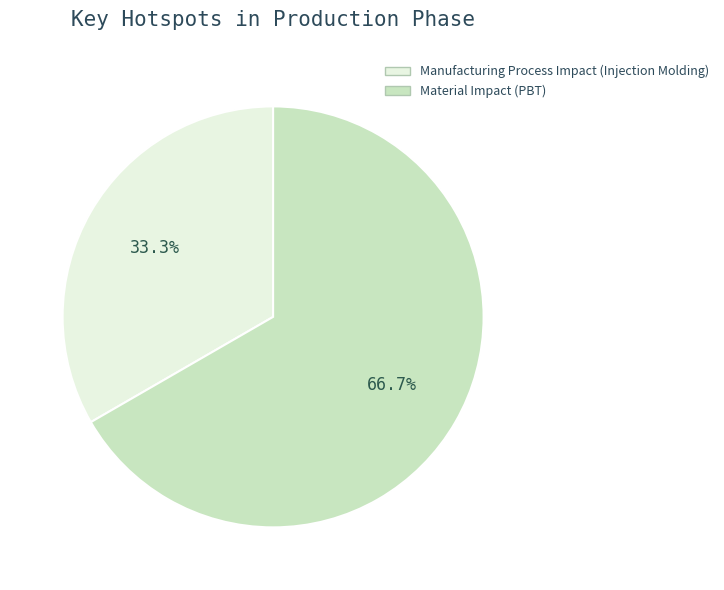

What is the total percentage of Material Impact (PBT) and Manufacturing Process Impact (Injection Molding)?

100.0%